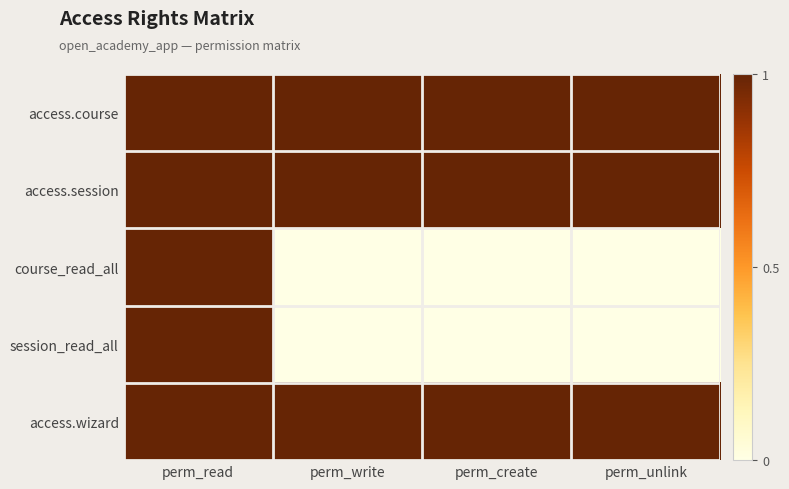

Reading left to right, extract all data points from this chart.

access.course: perm_read=1	perm_write=1	perm_create=1	perm_unlink=1
access.session: perm_read=1	perm_write=1	perm_create=1	perm_unlink=1
course_read_all: perm_read=1	perm_write=0	perm_create=0	perm_unlink=0
session_read_all: perm_read=1	perm_write=0	perm_create=0	perm_unlink=0
access.wizard: perm_read=1	perm_write=1	perm_create=1	perm_unlink=1